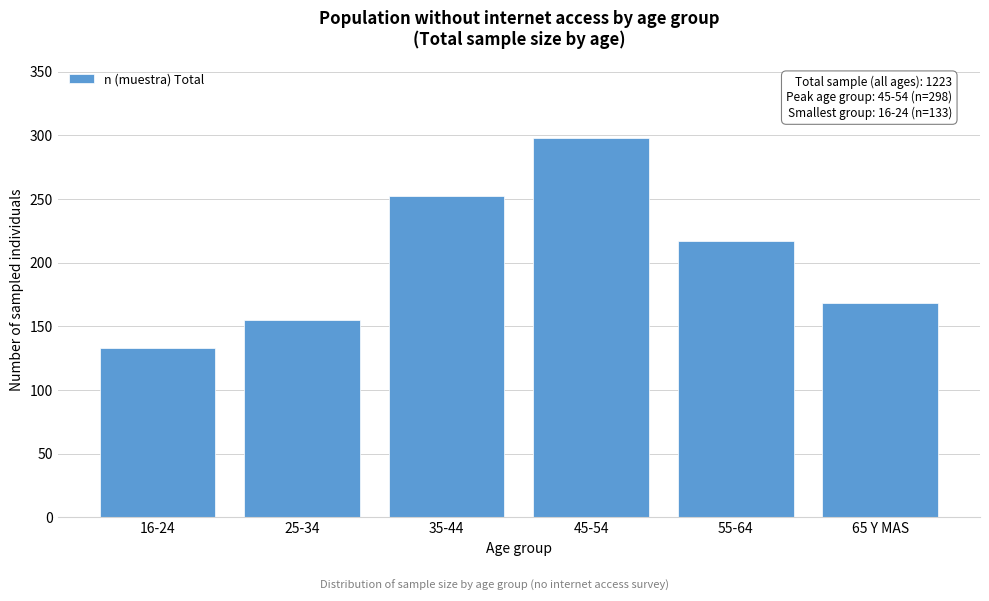

Reading left to right, list all the values displayed in this chart.

16-24=133	25-34=155	35-44=252	45-54=298	55-64=217	65 Y MAS=168